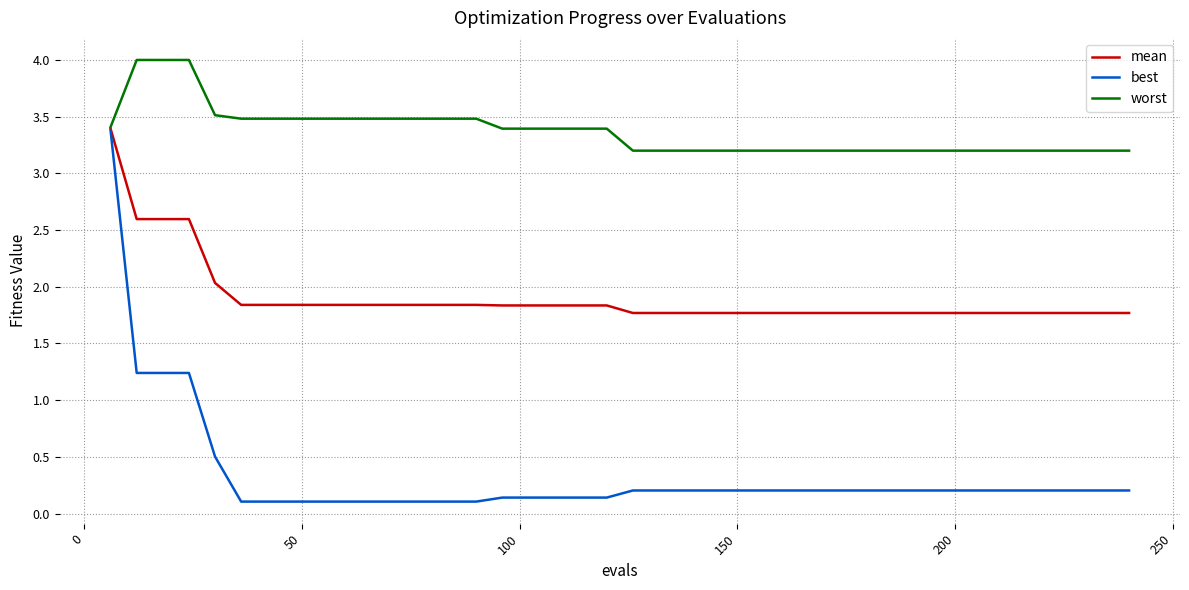

What is the maximum value shown in the chart?

4.0